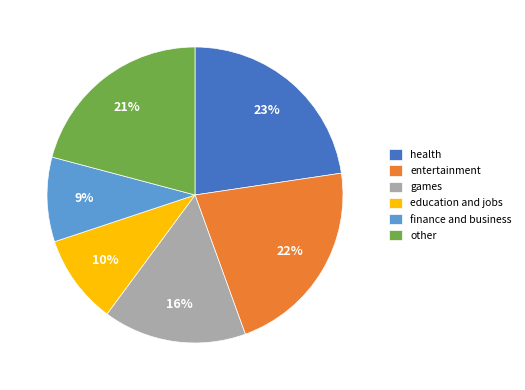

Which category has the smallest portion of the pie?

finance and business